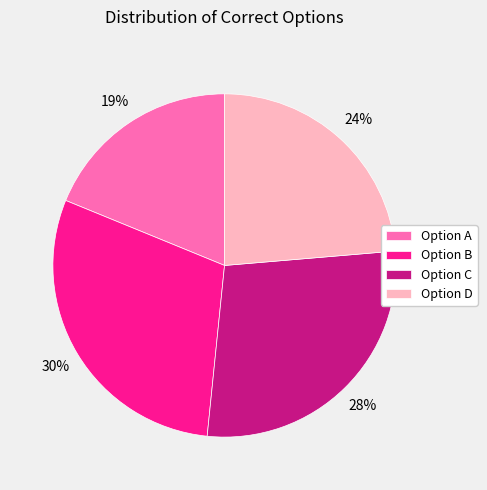

To the nearest percent, what is the average slice percentage?

25%